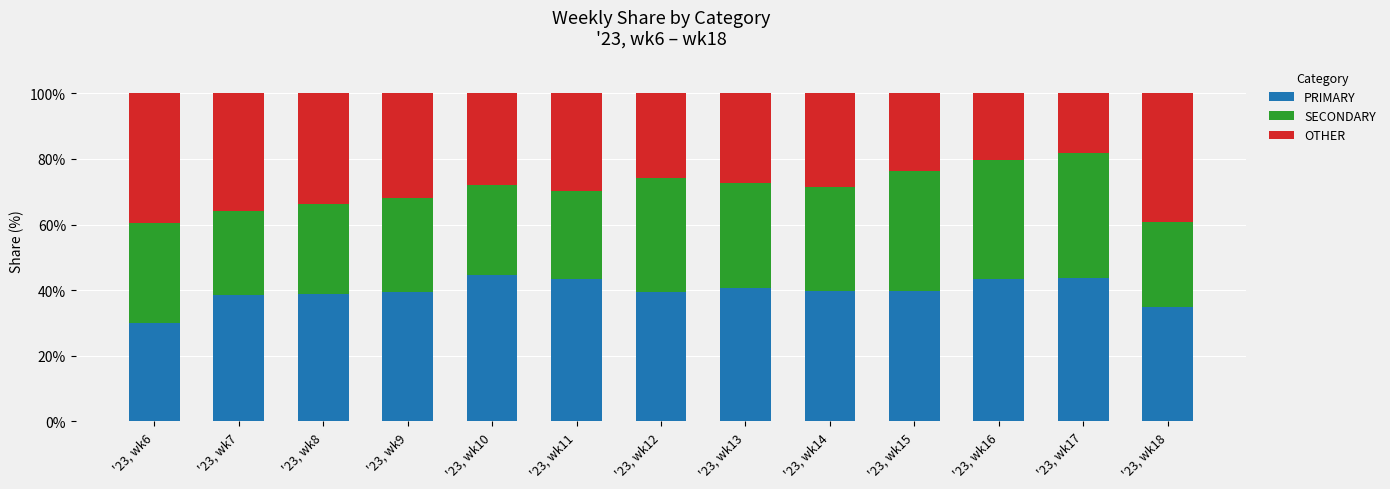

What is the difference between the maximum and minimum values in the PRIMARY series?

14.5